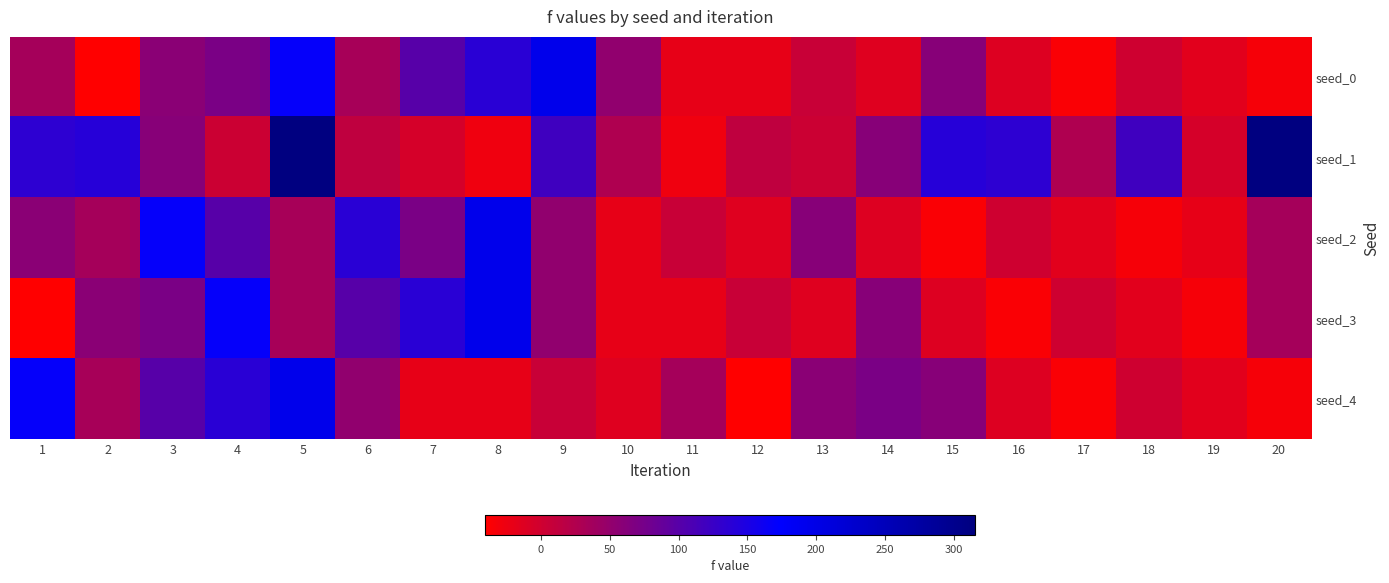

Reading right to left, what are all the values shown in this chart?

seed_0: 20=-33.3	19=-15.6	18=1.1	17=-35.4	16=-12.6	15=60.5	14=-13.6	13=5.3	12=-20.0	11=-20.1	10=52.1	9=194.6	8=138.8	7=100.8	6=33.7	5=168.4	4=71.1	3=57.3	2=-40.6	1=35.0
seed_1: 20=315.3	19=-4.4	18=119.5	17=26.6	16=135.7	15=140.2	14=60.0	13=3.5	12=12.4	11=-27.9	10=26.6	9=119.5	8=-27.9	7=-4.4	6=12.4	5=315.3	4=3.5	3=60.0	2=140.2	1=135.7
seed_2: 20=35.0	19=-20.0	18=-33.3	17=-15.6	16=1.1	15=-35.4	14=-12.6	13=60.5	12=-13.6	11=5.3	10=-20.1	9=52.1	8=194.6	7=71.1	6=138.8	5=33.7	4=100.8	3=168.4	2=35.0	1=57.3
seed_3: 20=35.0	19=-33.3	18=-15.6	17=1.1	16=-35.4	15=-12.6	14=60.5	13=-13.6	12=5.3	11=-20.0	10=-20.1	9=52.1	8=194.6	7=138.8	6=100.8	5=33.7	4=168.4	3=71.1	2=57.3	1=-40.6
seed_4: 20=-33.3	19=-15.6	18=1.1	17=-35.4	16=-12.6	15=60.5	14=71.1	13=57.3	12=-40.6	11=35.0	10=-13.6	9=5.3	8=-20.0	7=-20.1	6=52.1	5=194.6	4=138.8	3=100.8	2=33.7	1=168.4